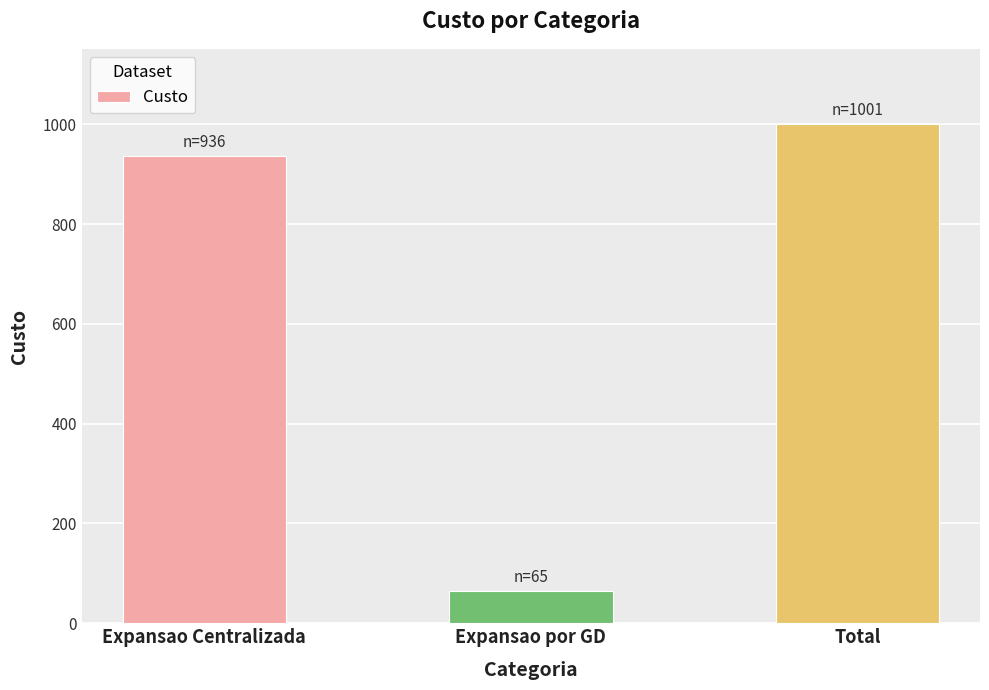

Does the chart contain stacked bars?

No